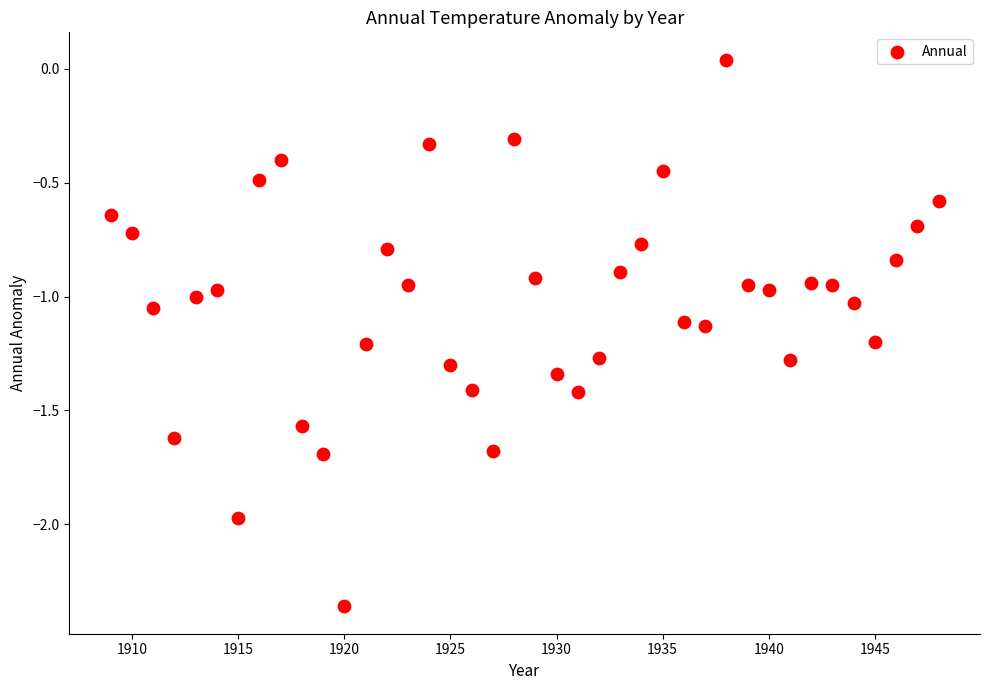

What is the range of Y values (max minus min)?

2.4